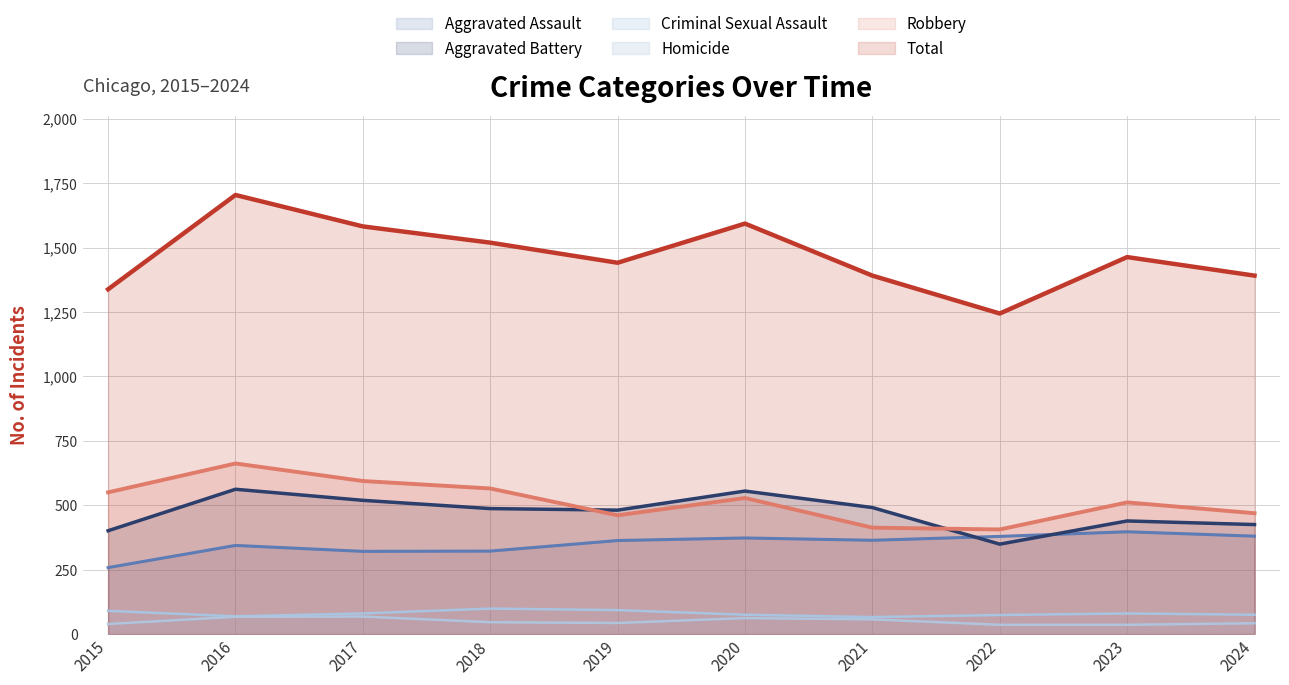

List the labels in order of Aggravated Battery value, smallest first.

2022, 2015, 2024, 2023, 2019, 2018, 2021, 2017, 2020, 2016